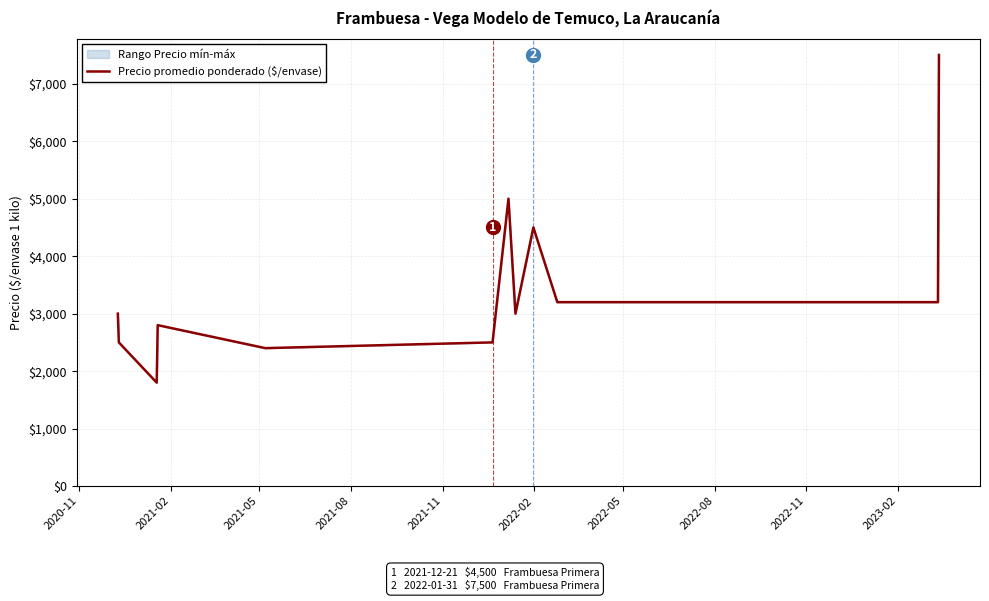

What is the greatest value displayed?

7500